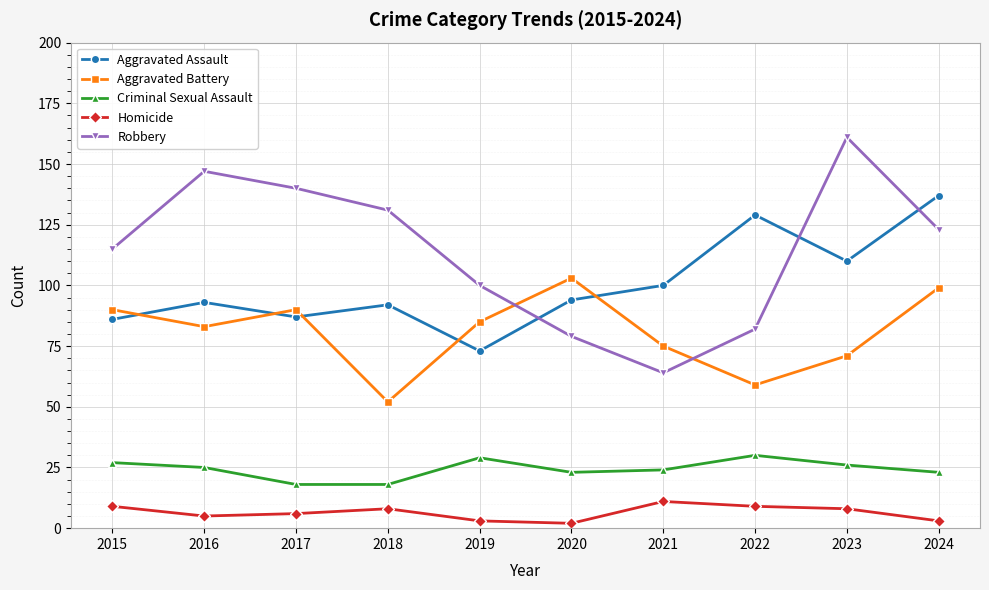

What is the lowest value of the Aggravated Battery series?

52